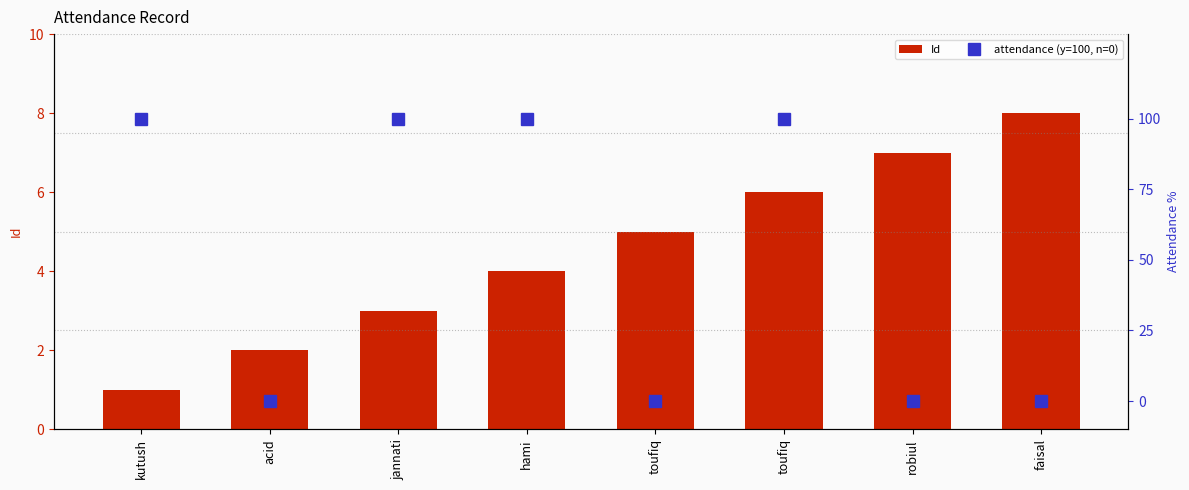

Reading left to right, what are all the values shown in this chart?

Id: kutush=1	acid=2	jannati=3	hami=4	toufiq=5	toufiq=6	robiul=7	faisal=8
attendance (y=100, n=0): kutush=100	acid=0	jannati=100	hami=100	toufiq=0	toufiq=100	robiul=0	faisal=0